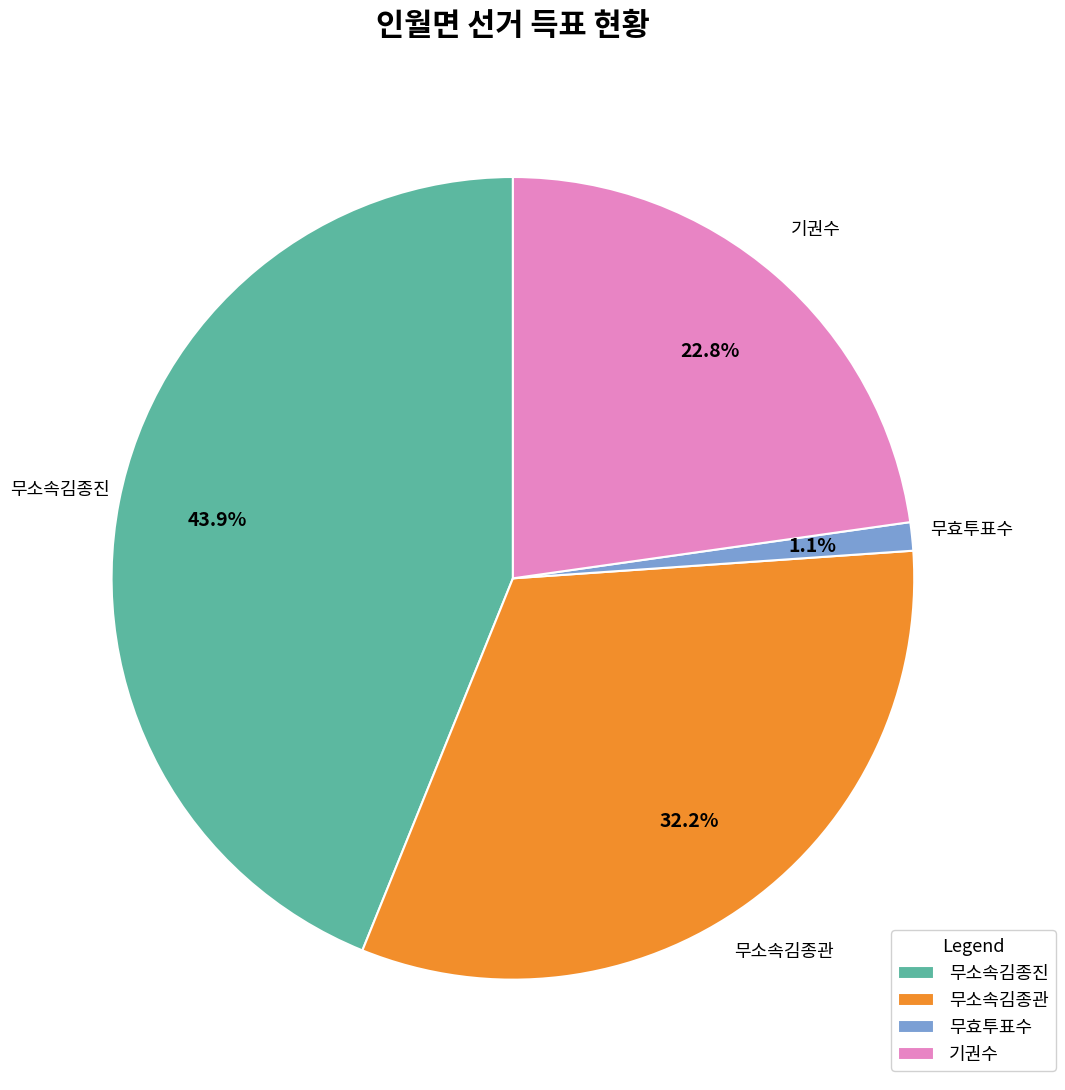

Is it true that 무소속김종진 is 44% of the pie?

True